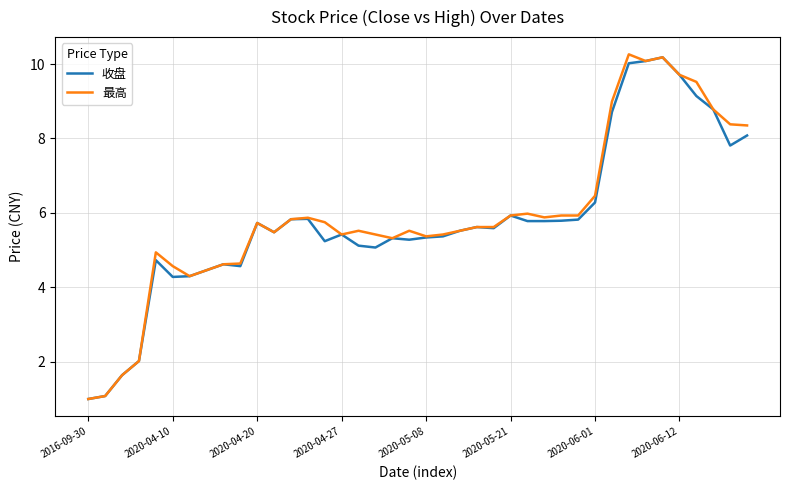

What are all the series names shown in the legend?

收盘, 最高